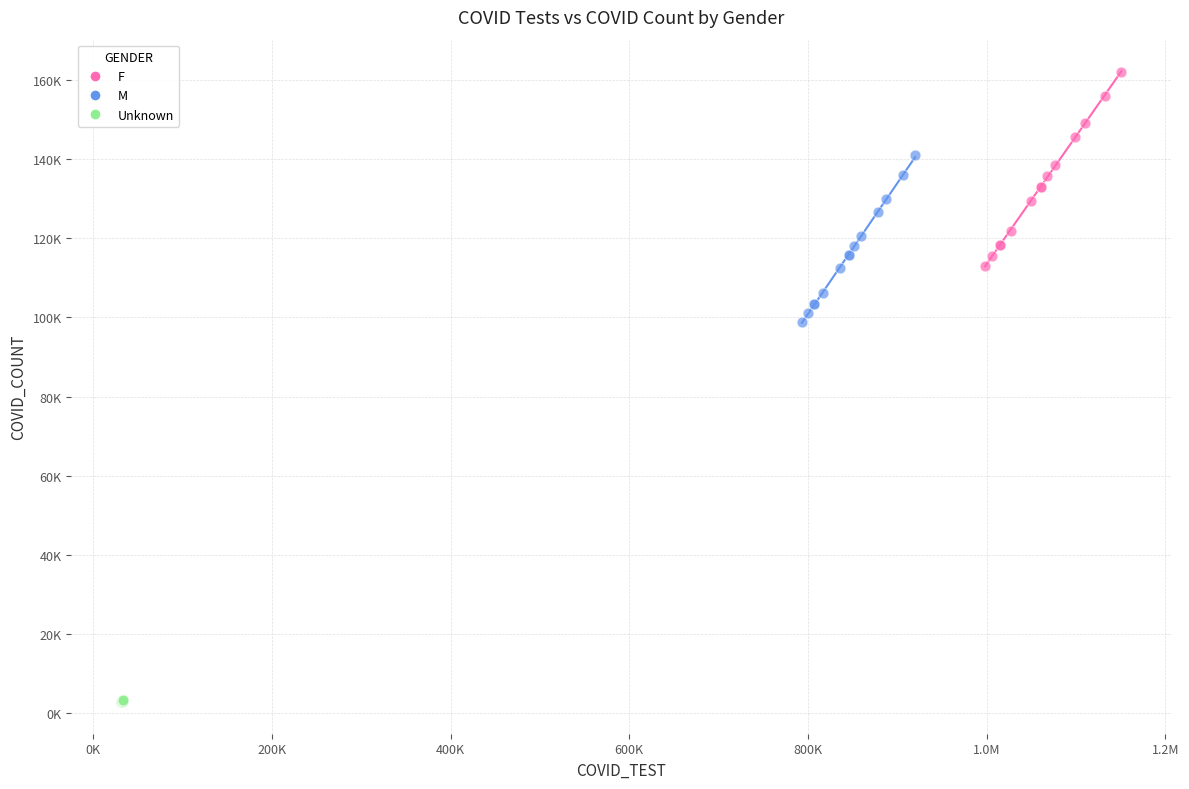

What are all the series names shown in the legend?

F, M, Unknown